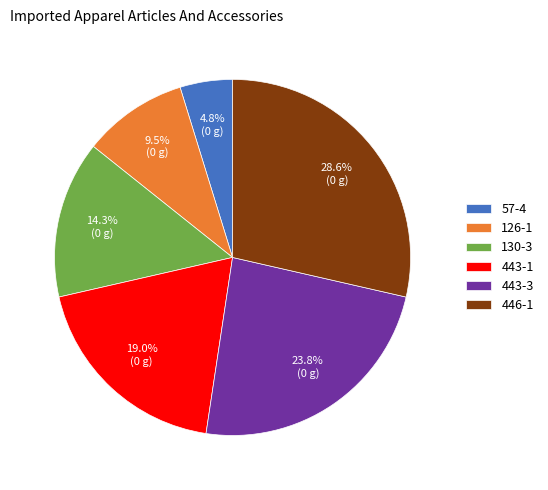

To the nearest percent, what is the difference between the 446-1 and 130-3 slice percentages?

14%